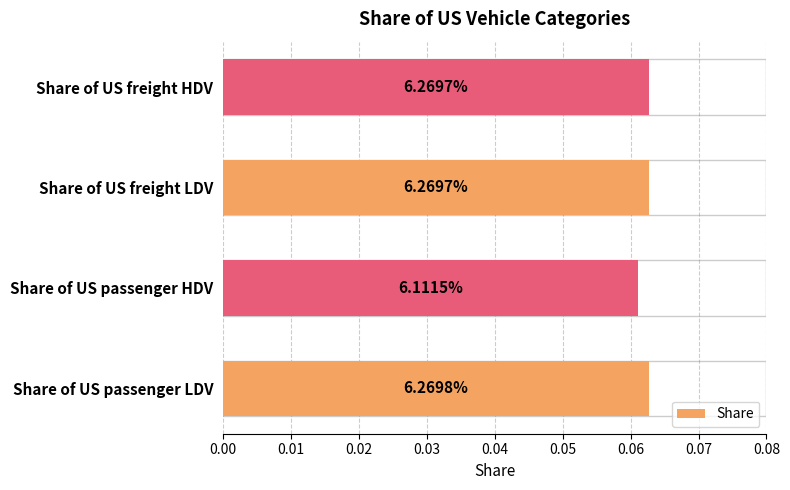

What is the minimum value shown in the chart?

0.1